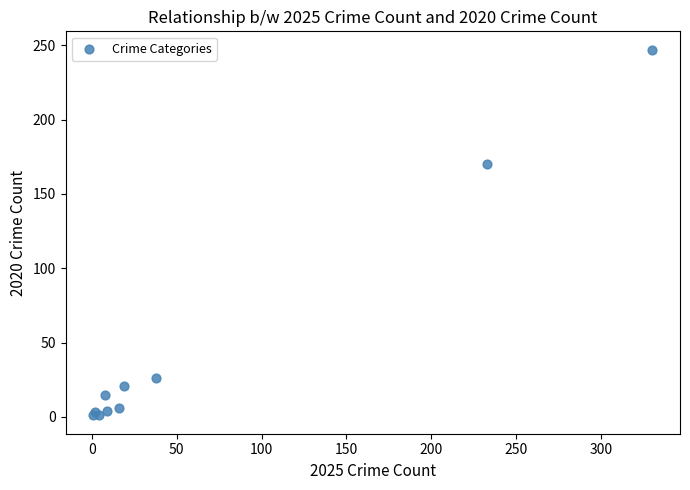

What Y value in the scatter plot is closest to 124?

170